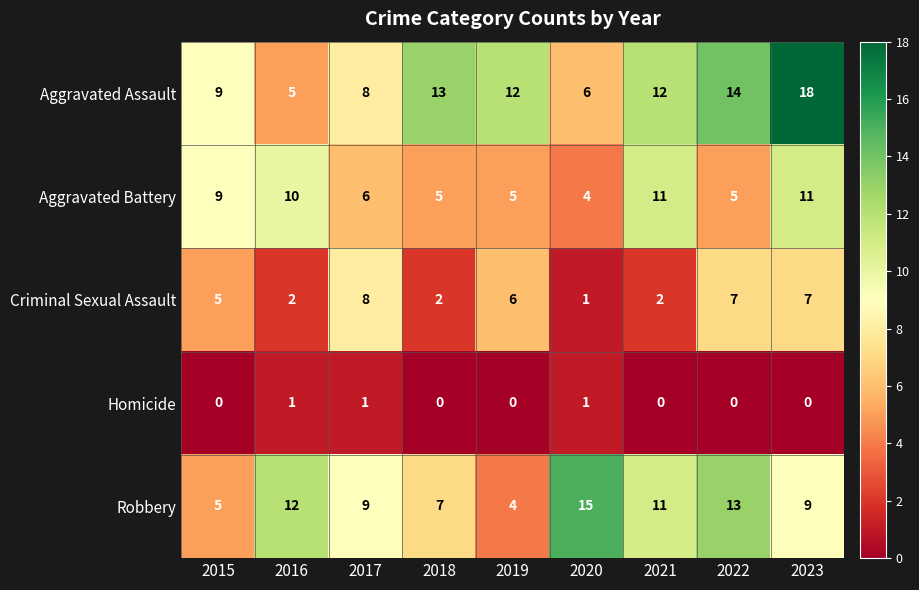

At which category is the sum across all series the highest?

2023